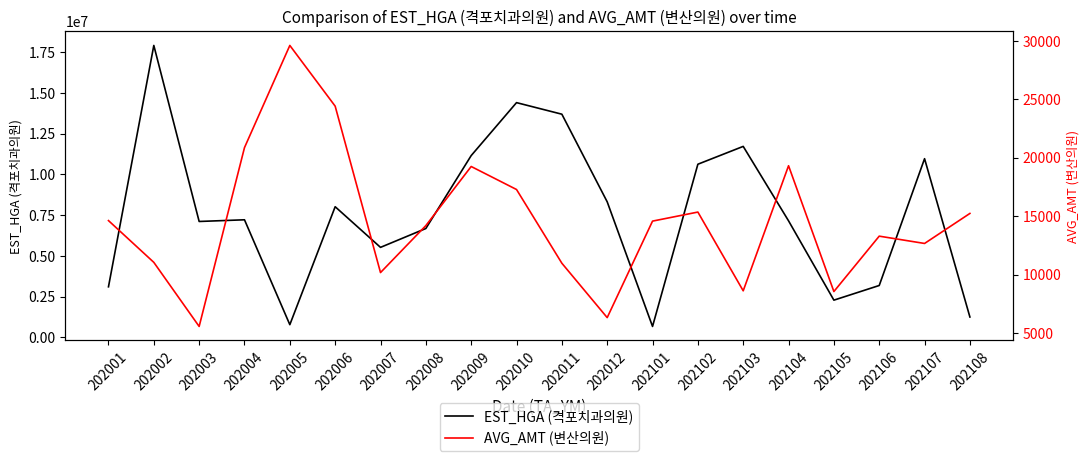

At which category does EST_HGA (격포치과의원) reach its first local valley?

202003